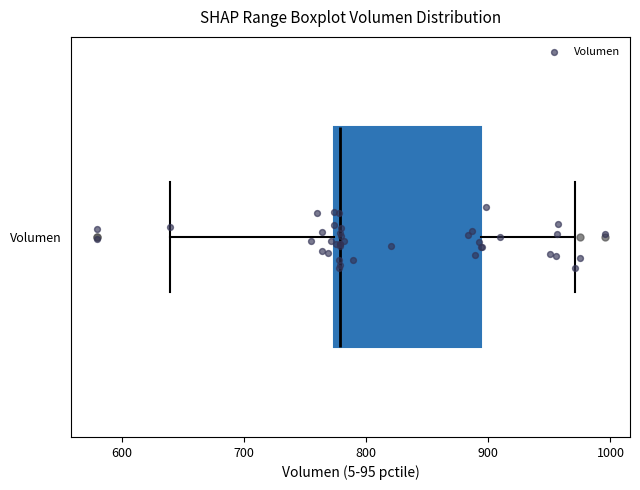

Transcribe this box plot: give where the median line is, the range the box spans, and where the two whiskers end, as read against the x-axis. The values are not printed on the chart, so give them approximately, as read against the axis.

median 780, box 770 to 890, whiskers 640 to 970